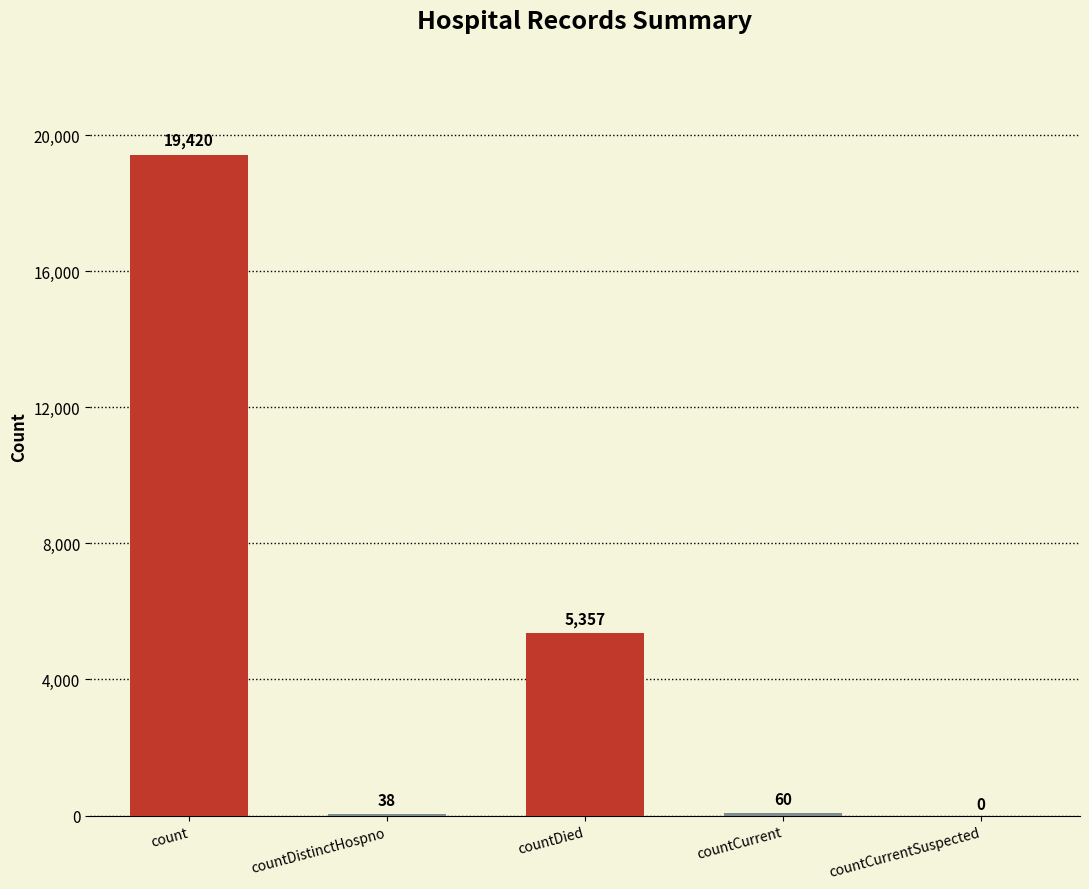

What is the sum of the values at countDied and countCurrent?

5417